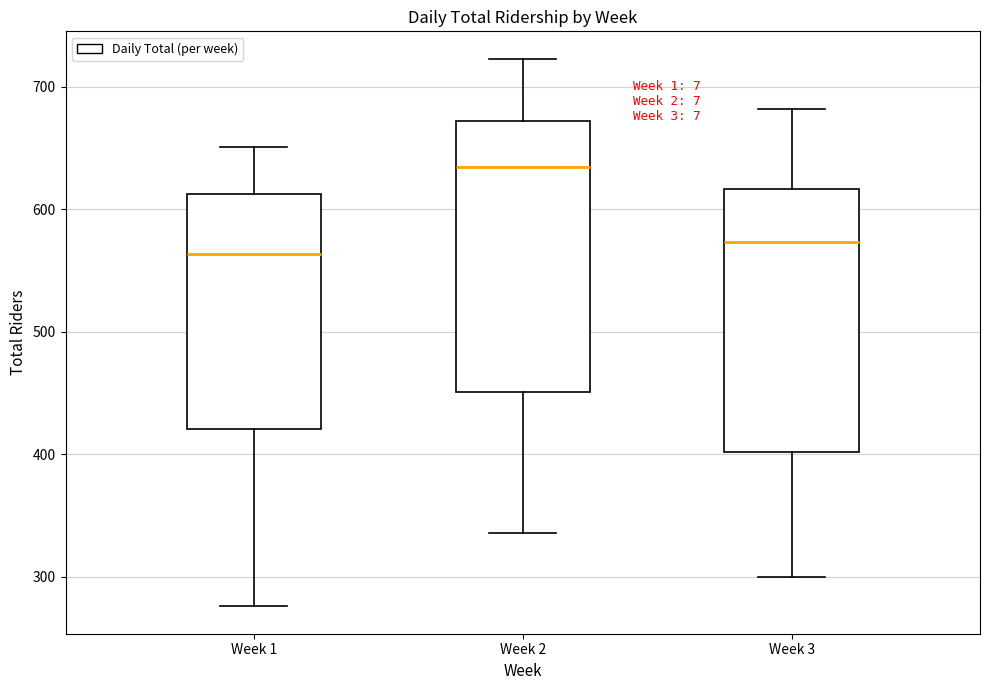

Where does the upper whisker of the box for Week 2 end on the y-axis? The values are not printed on the chart, so give them approximately, as read against the axis.

720